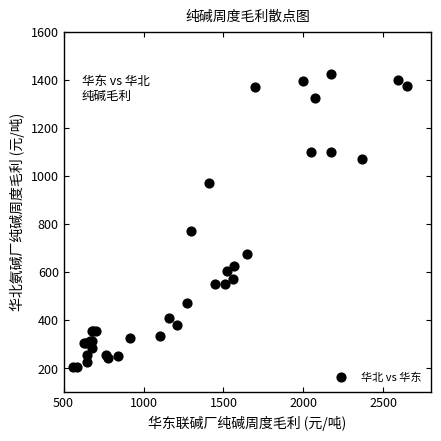

What Y value in the scatter plot is closest to 815?

770